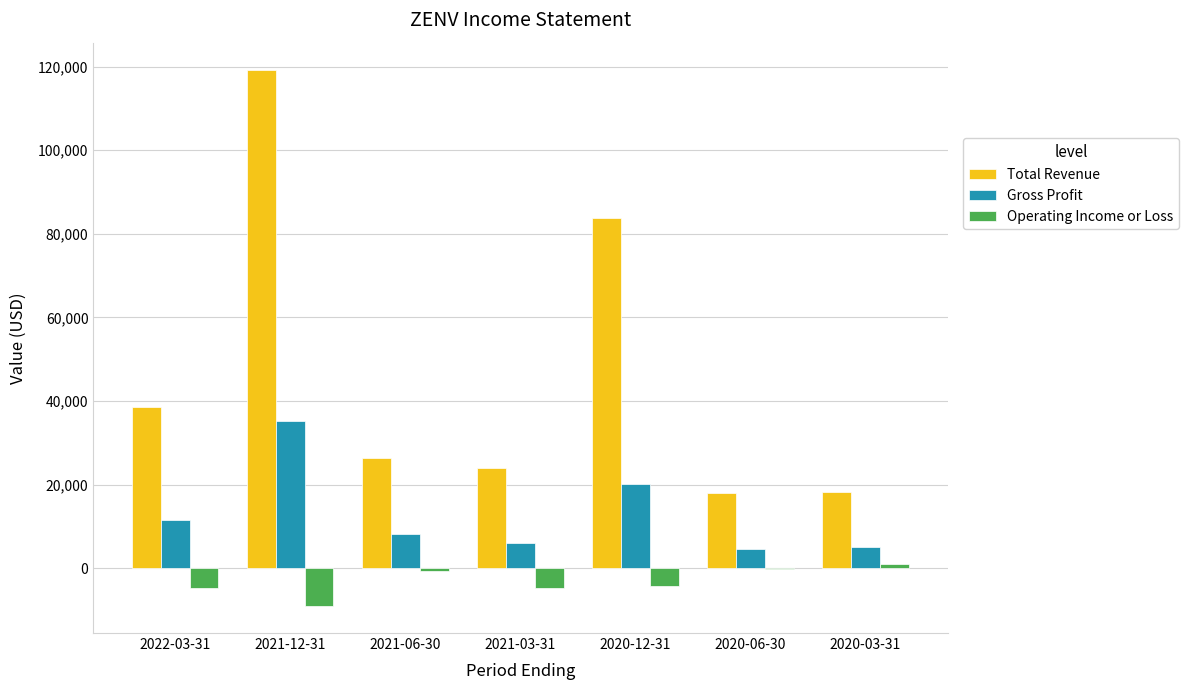

Which label corresponds to the largest value in the chart?

2021-12-31